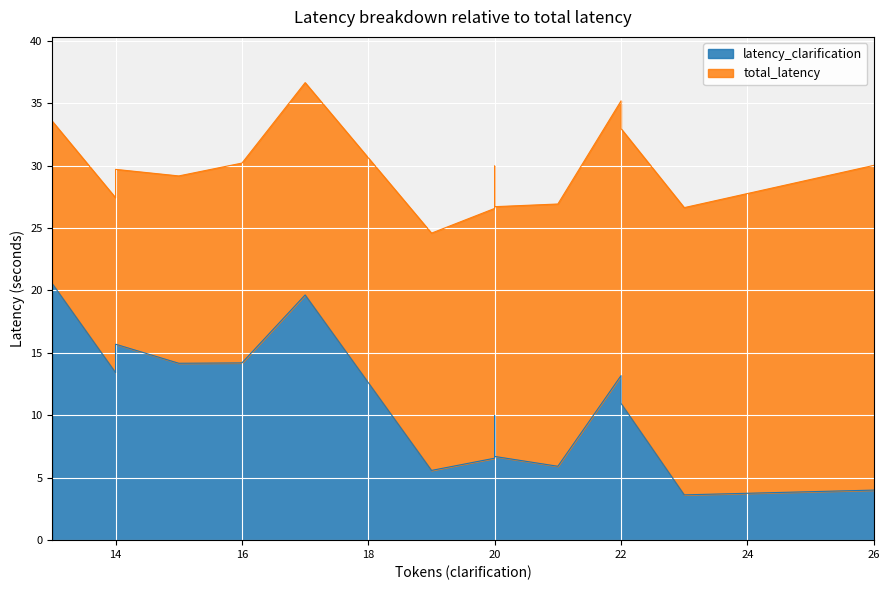

True or false: total_latency has more than 0 interior local peaks.

True